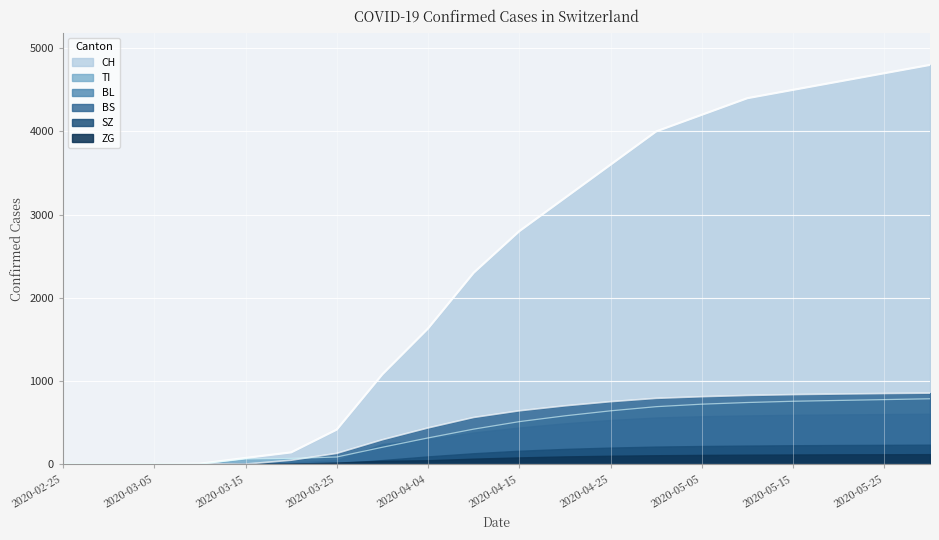

Which series has the largest total across all categories?

CH